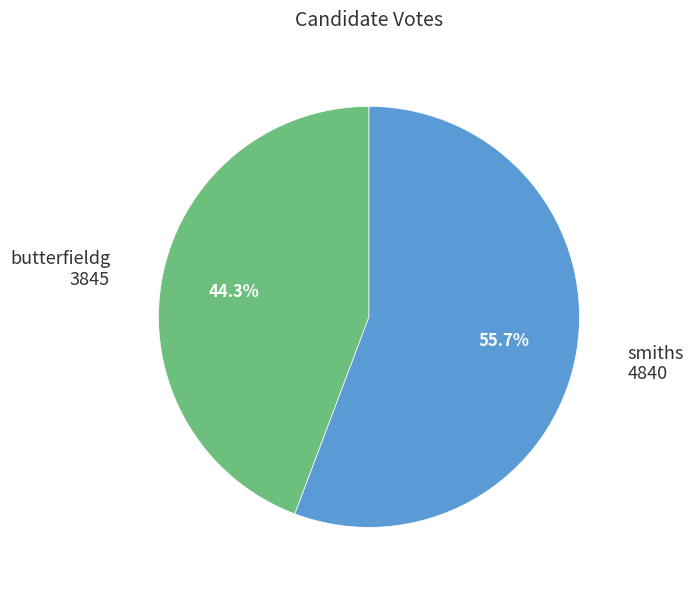

What is the ratio of the value at smiths to the value at butterfieldg?

1.3